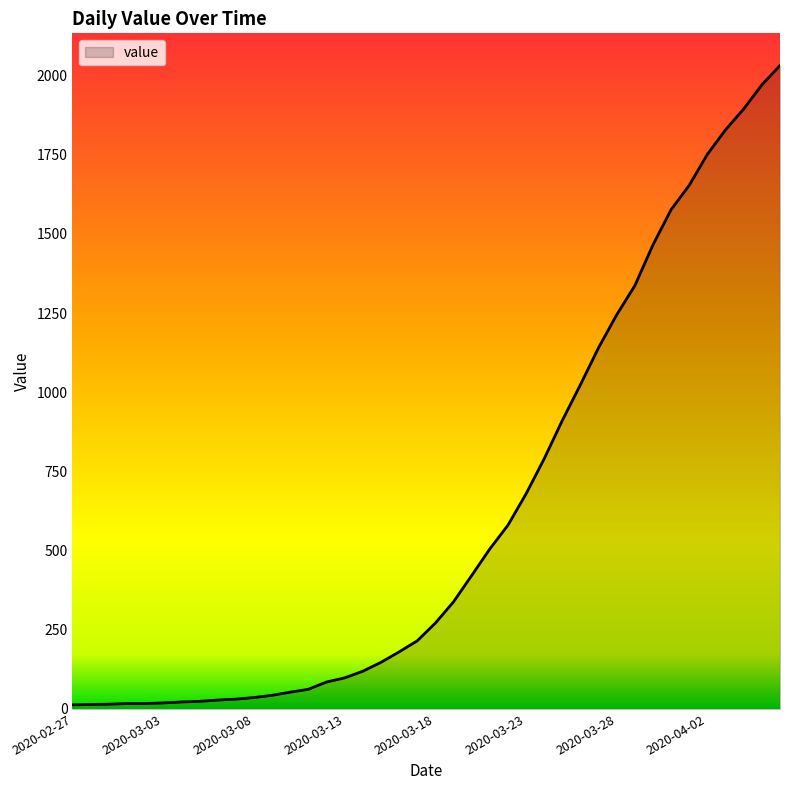

What is the maximum value shown in the chart?

2032